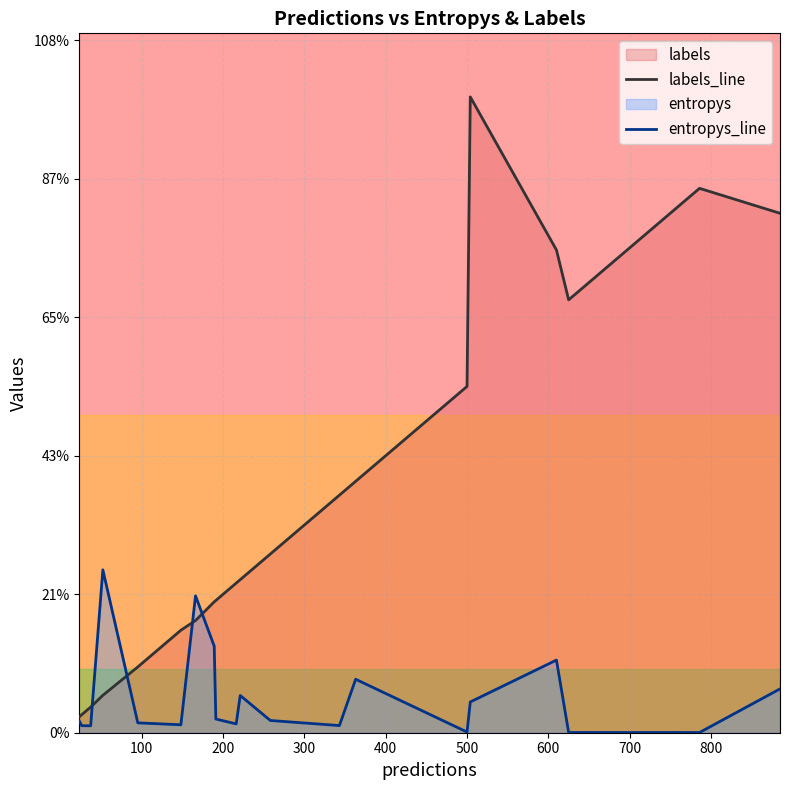

How many interior local peaks does the labels_line series have?

2